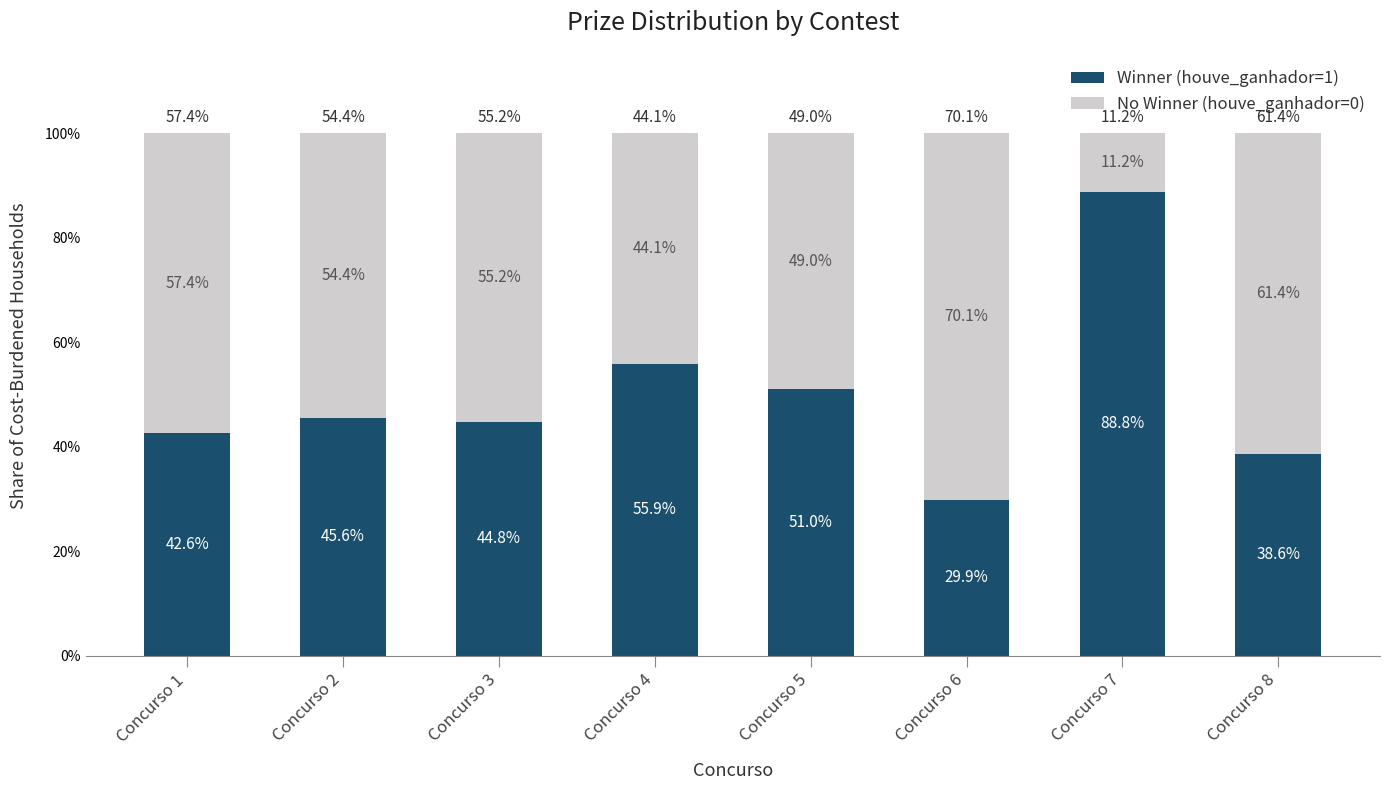

At which label is Winner (houve_ganhador=1) closest to 59?

Concurso 4